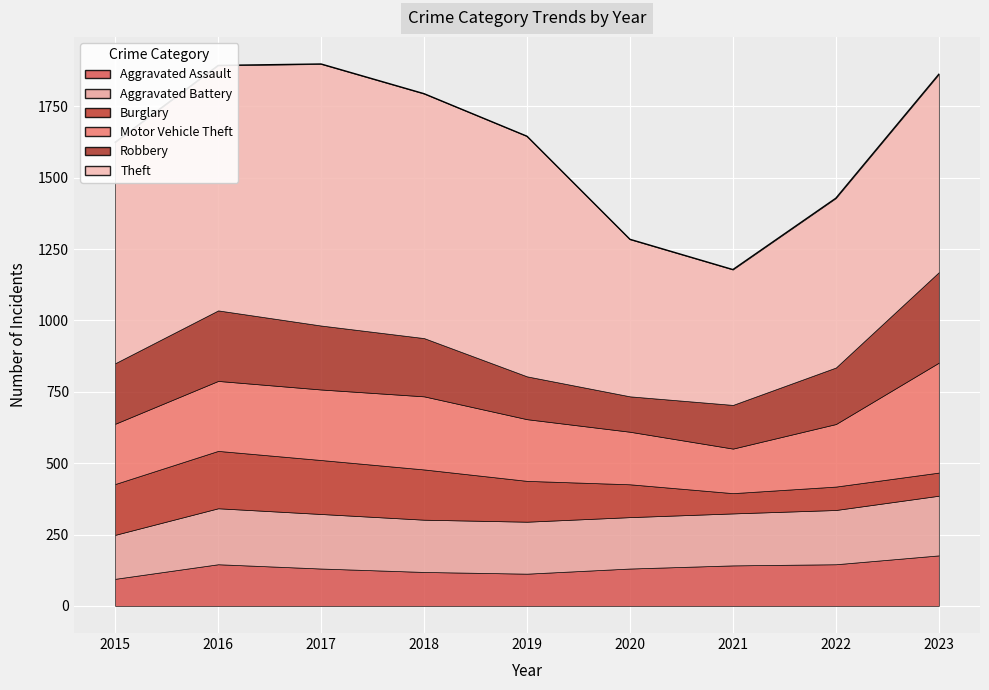

At how many categories does at least one series exceed 541?

8